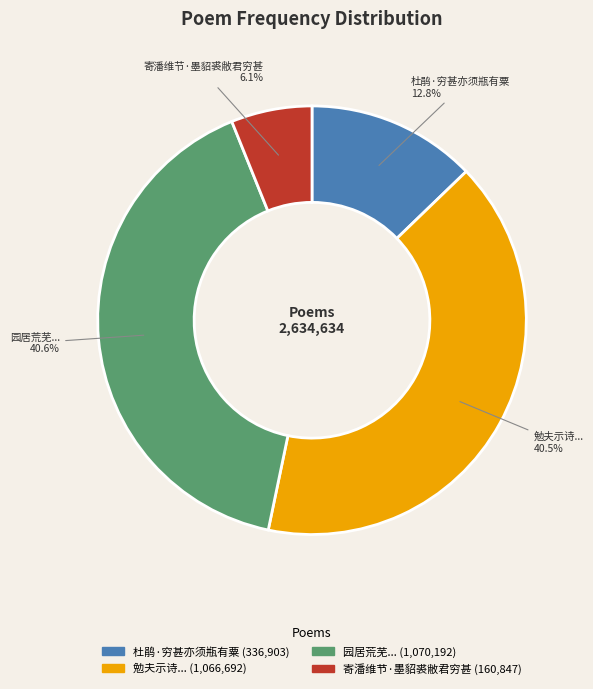

Does any single category account for the majority?

No